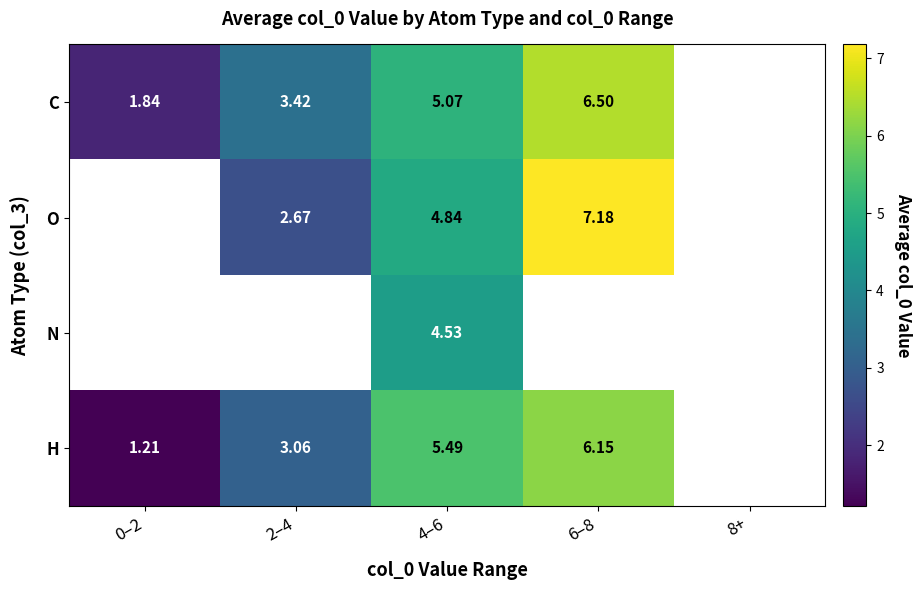

Rank the series at 4–6 from lowest to highest value.

N, O, C, H